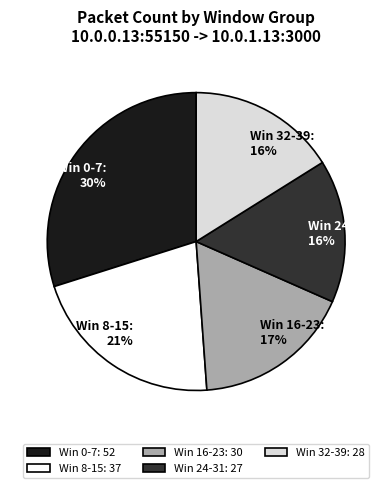

Which has a higher value, Win 8-15 or Win 32-39?

Win 8-15